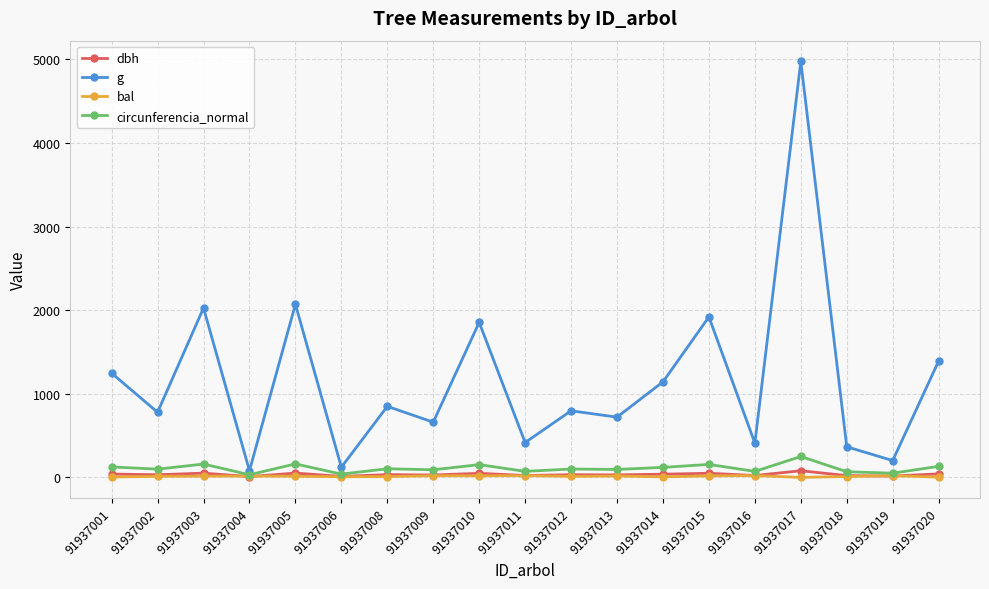

What is the sum of all bal values?

250.7